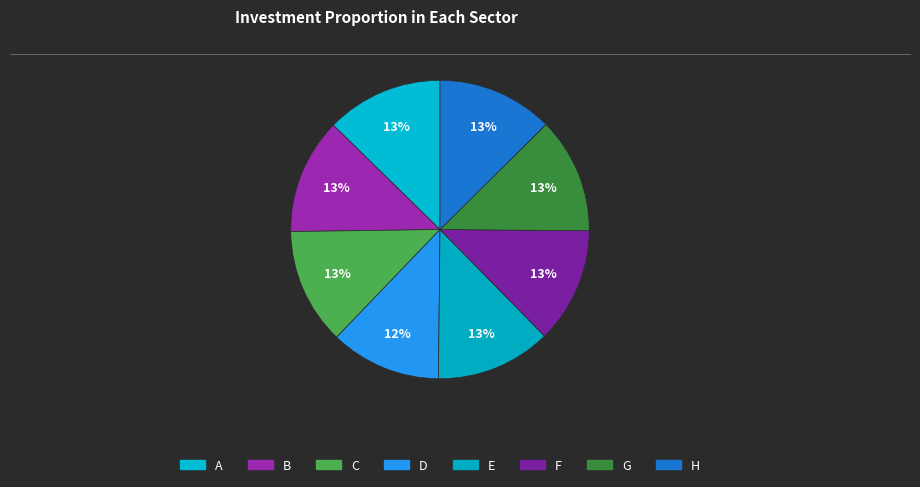

Count the number of slices in the pie.

8